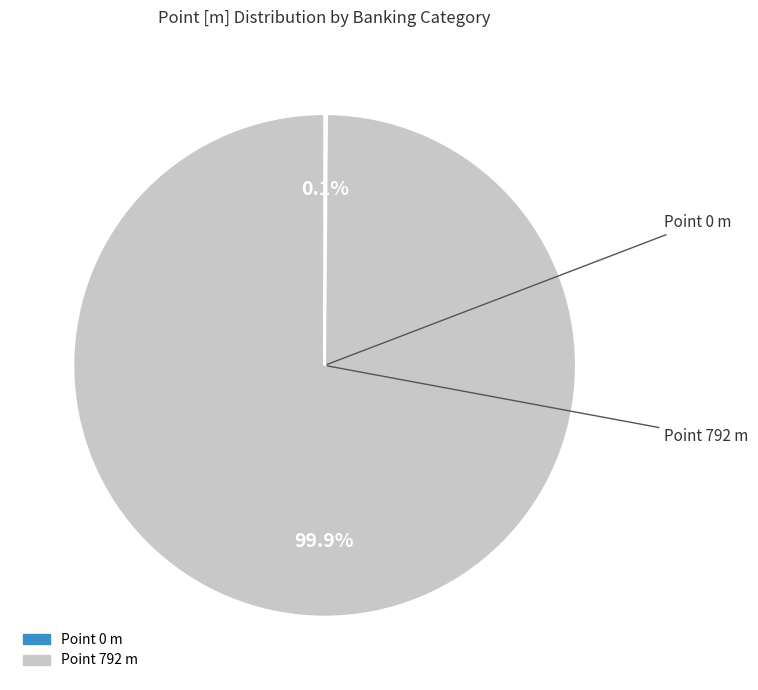

Is there a majority slice in this chart?

Yes